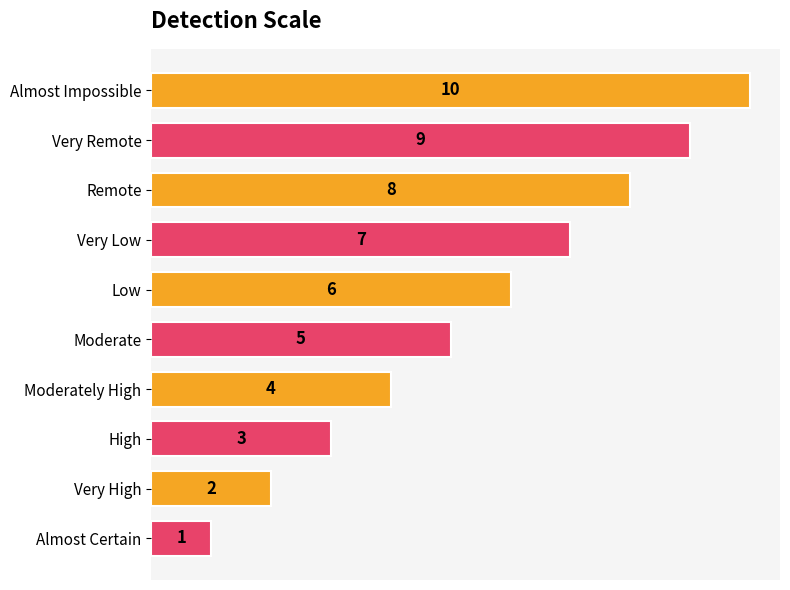

How many bars are there in total?

10